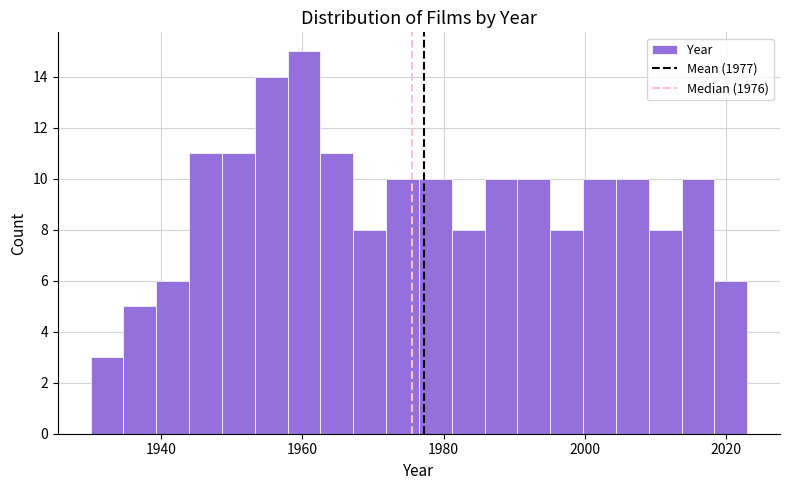

Around what value on the x-axis is the tallest bar? Give the approximate position of its centre, as read against the axis.

1960